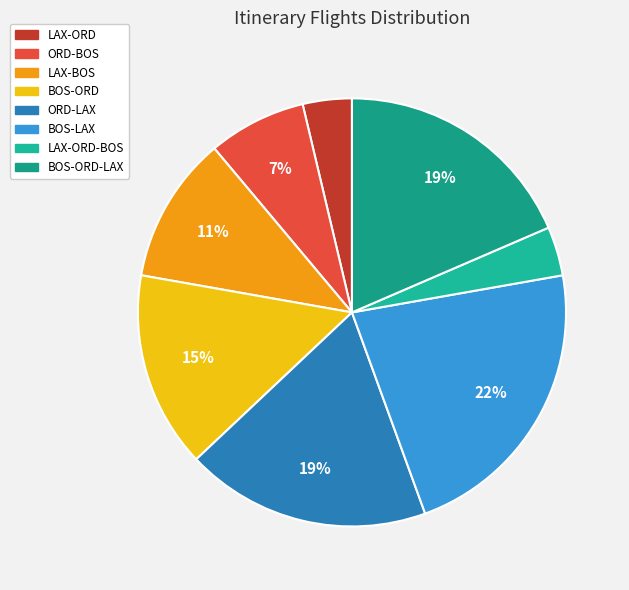

Does ORD-LAX account for over 50% of the chart?

No